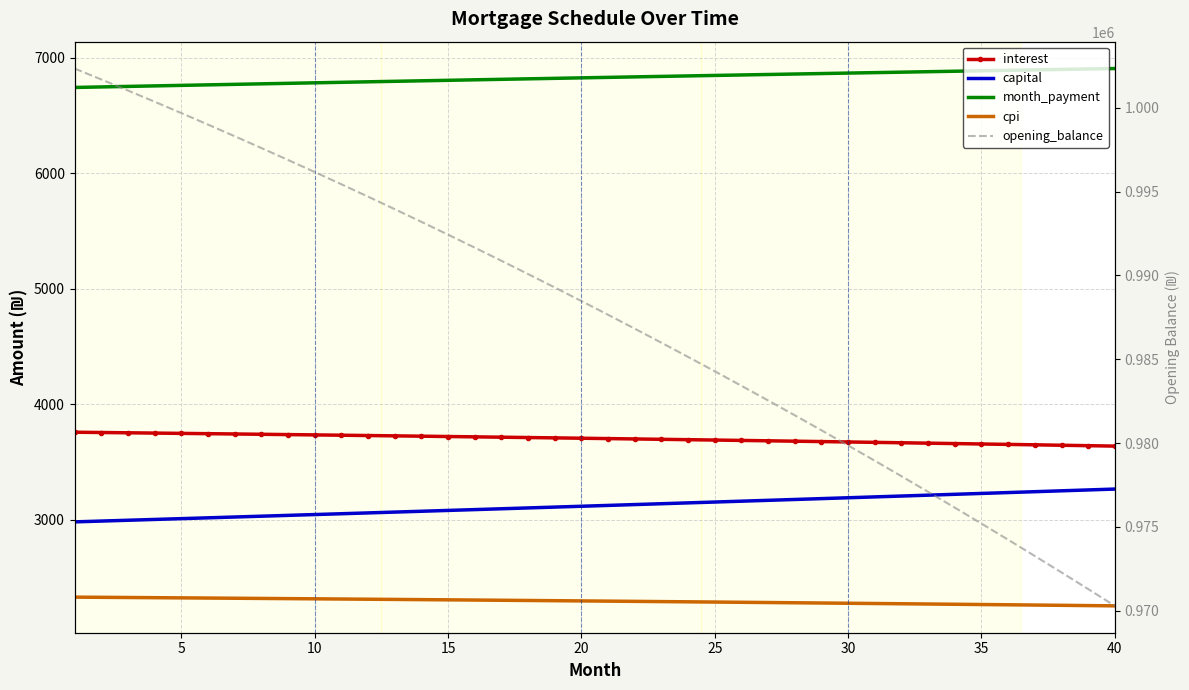

What are all the series names shown in the legend?

interest, capital, month_payment, cpi, opening_balance